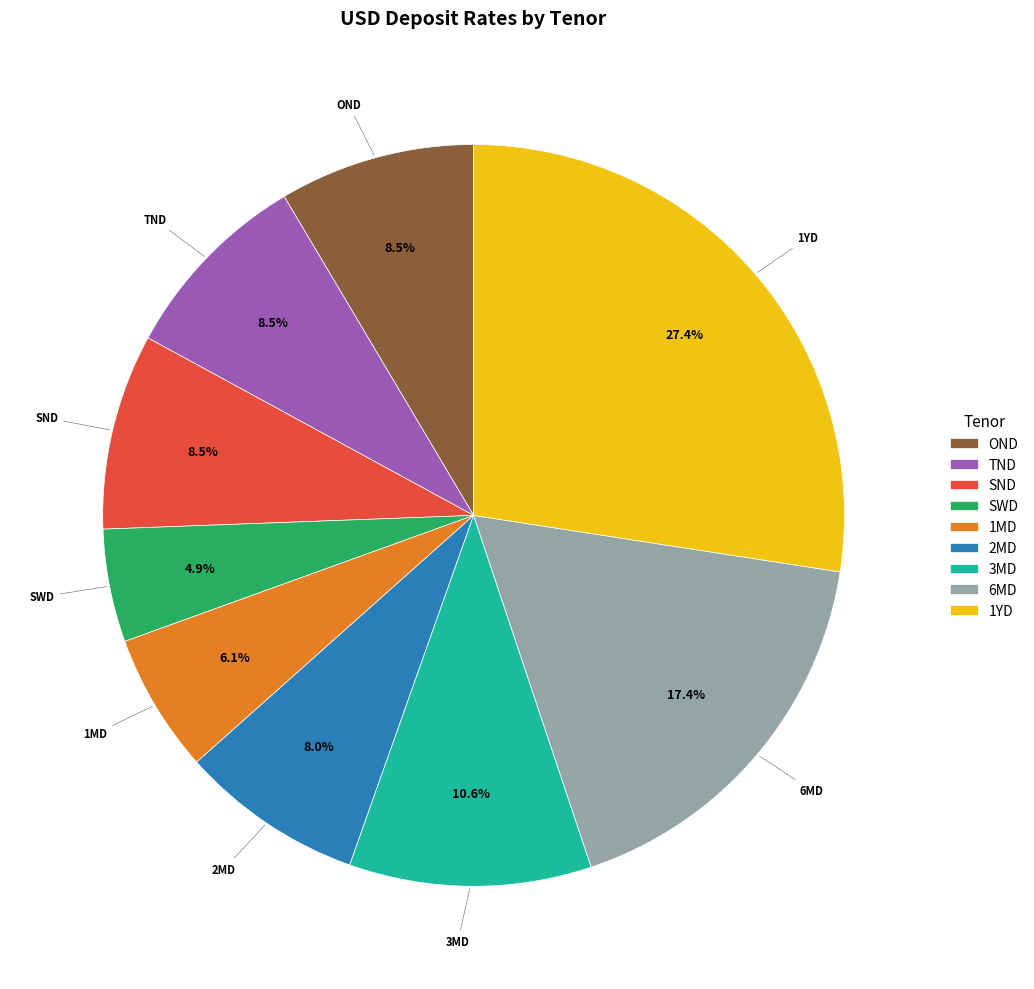

How many segments does this pie chart have?

9